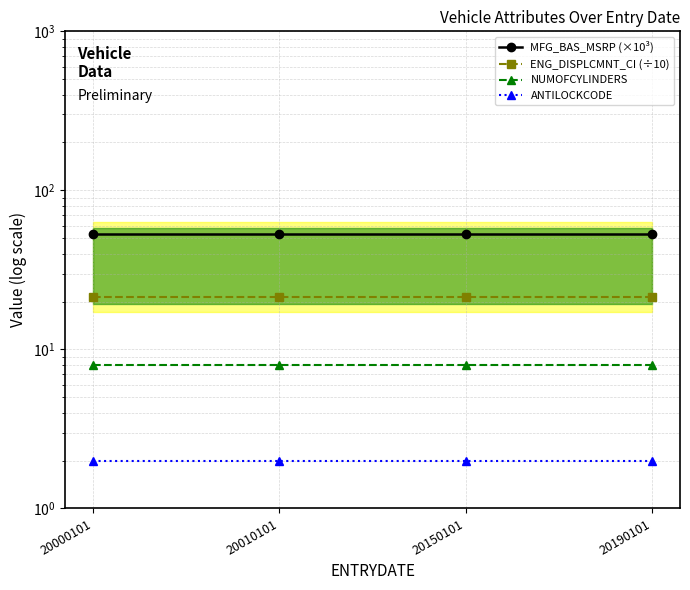

How many lines are shown in the chart?

4